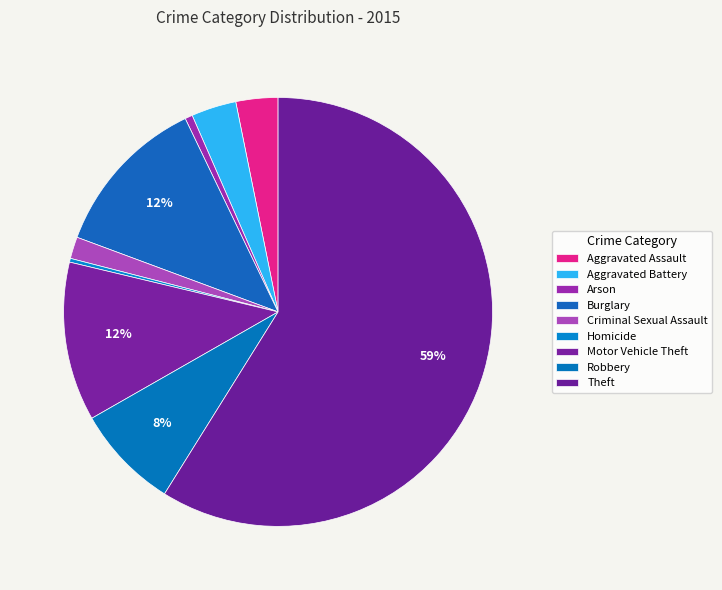

How many segments does this pie chart have?

9